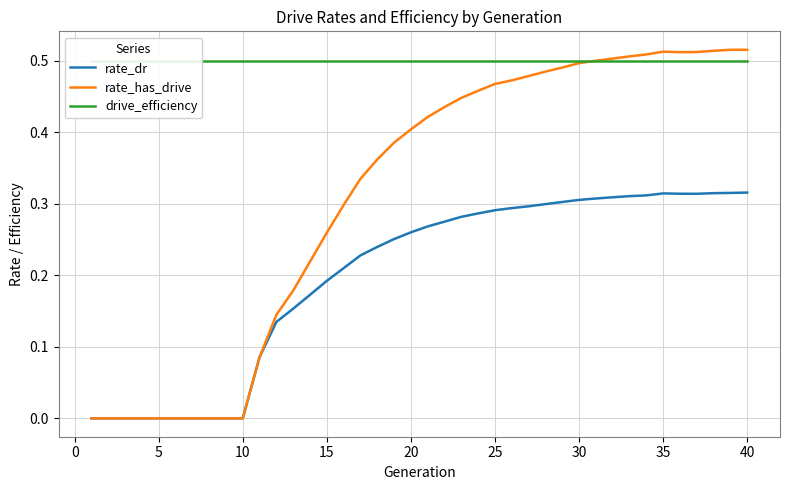

What are all the series names shown in the legend?

rate_dr, rate_has_drive, drive_efficiency